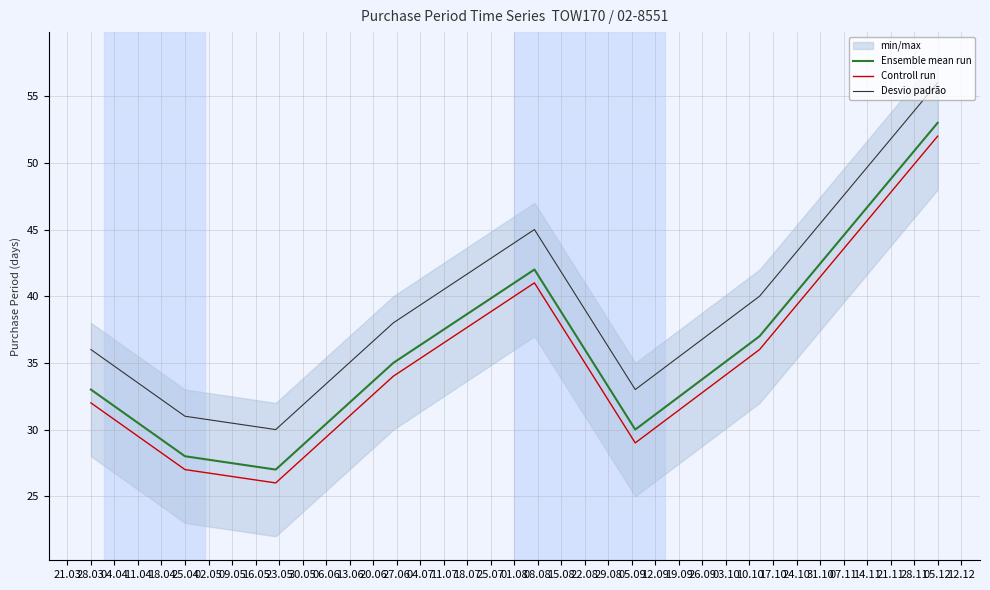

The value of Ensemble mean run at 25.04 is 28. True or false?

True